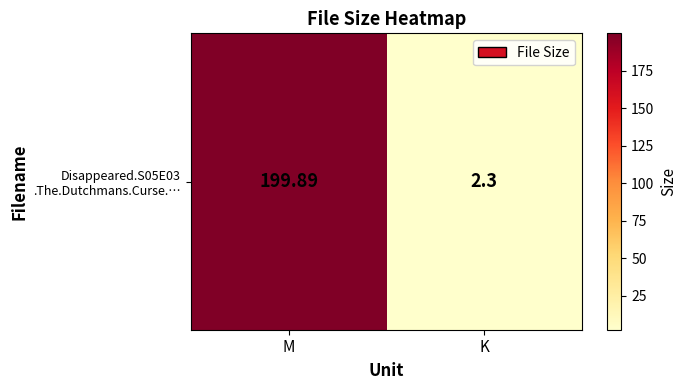

List the labels in order of value, largest first.

M, K